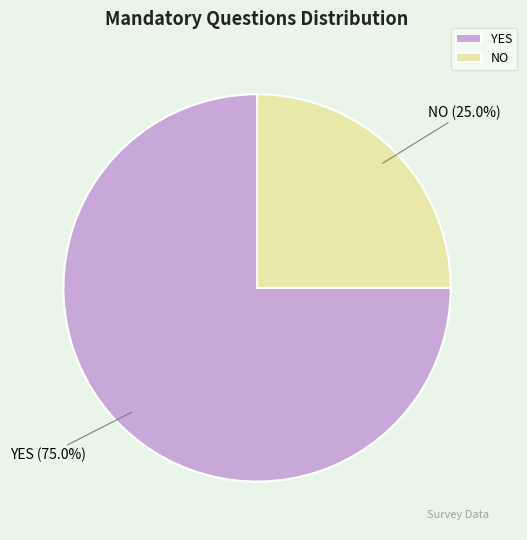

Which category has the biggest portion of the pie?

YES